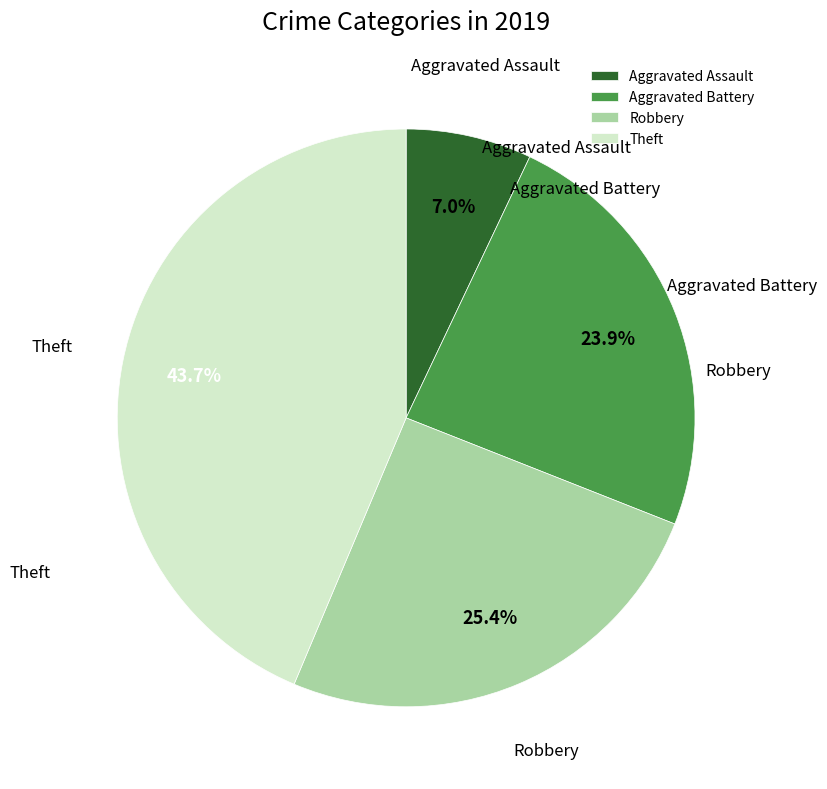

To the nearest percent, what portion does Aggravated Assault represent?

7%